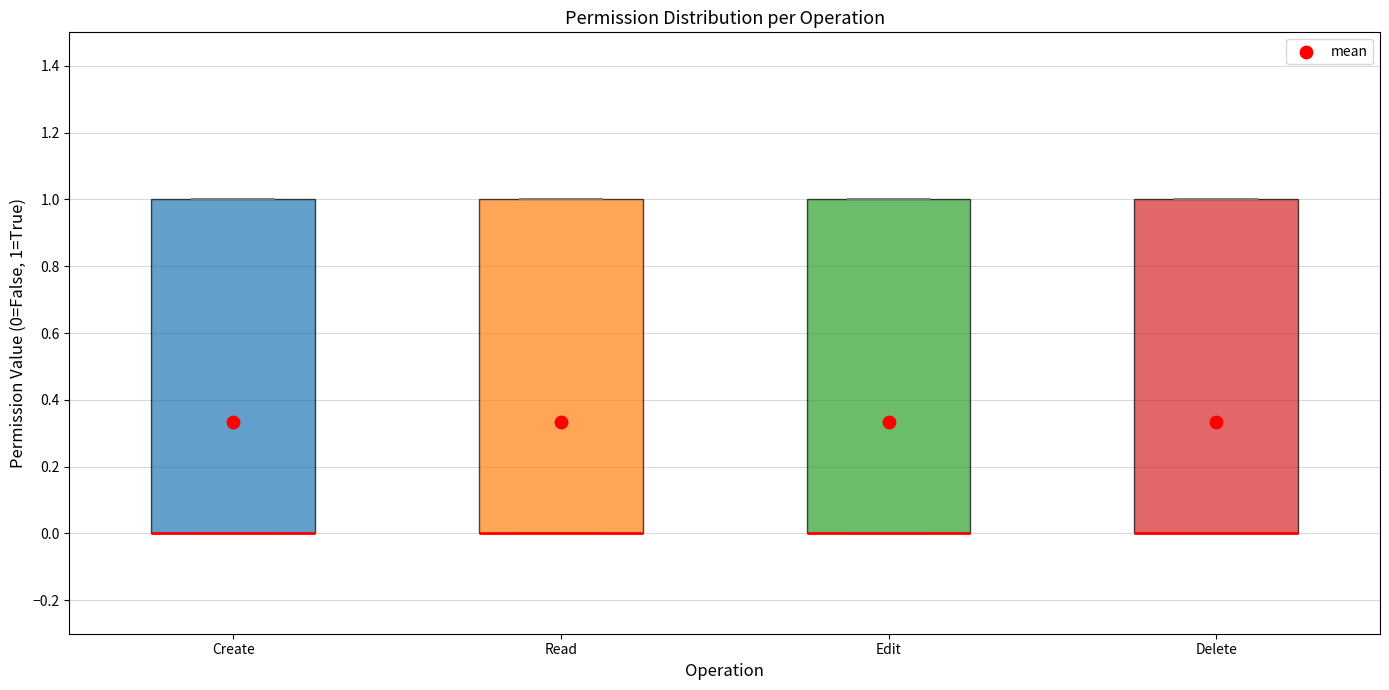

Where is the lower edge of the box for Delete on the y-axis? The values are not printed on the chart, so give them approximately, as read against the axis.

0